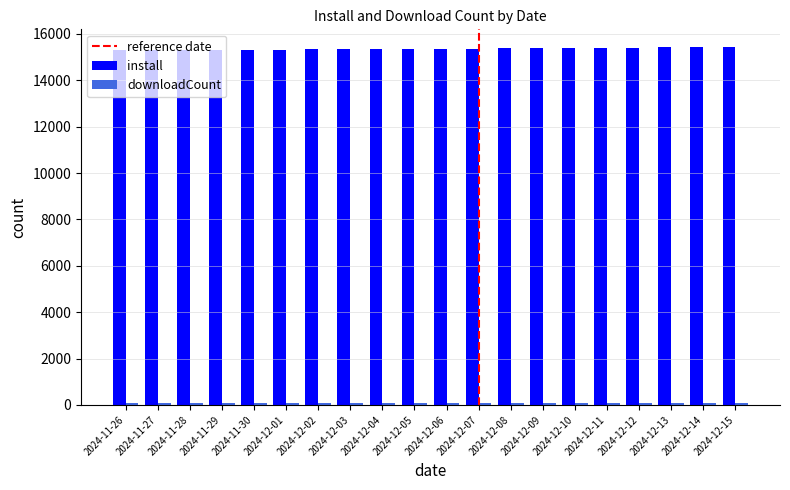

What is the label of the 1st bar from the right?

2024-12-15